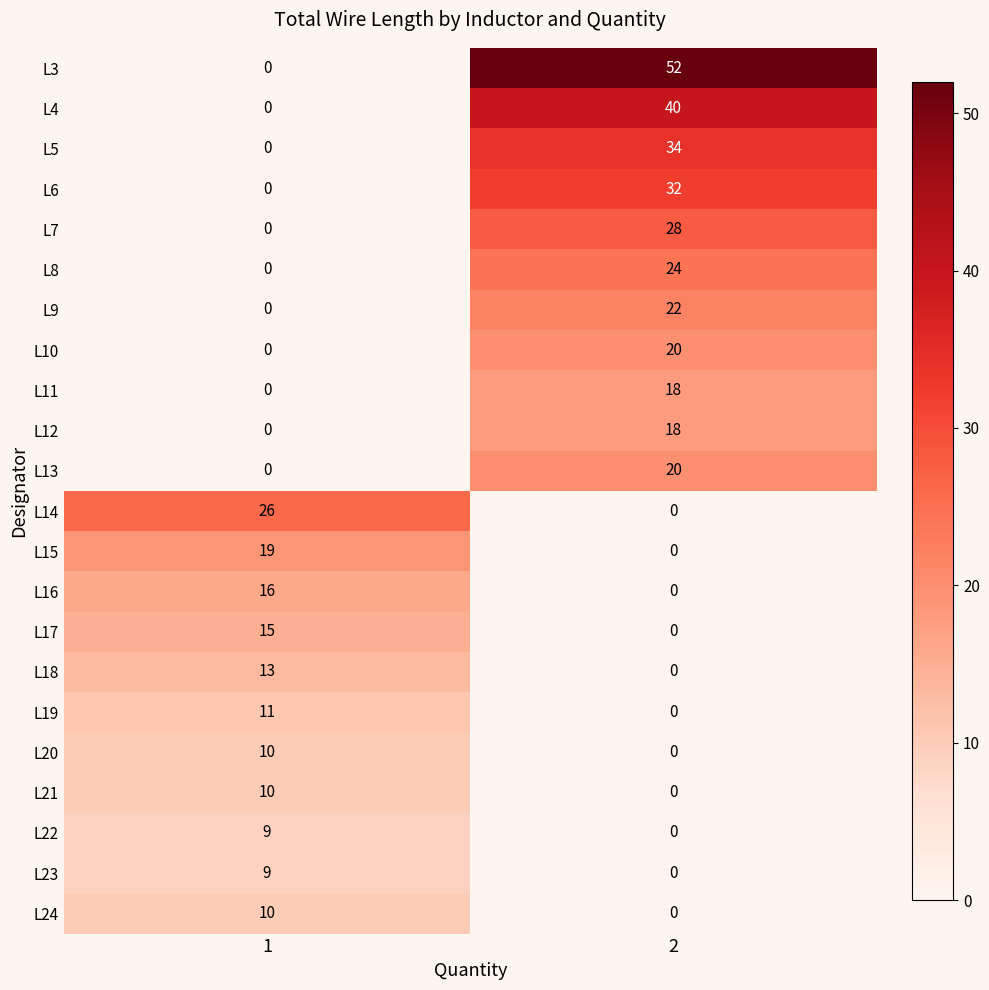

What is the average value of the L21 series?

5